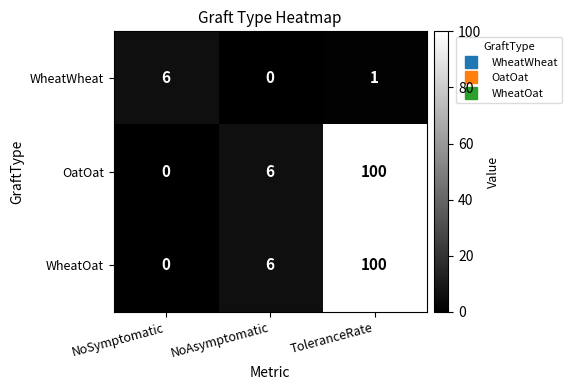

List the labels in order of OatOat value, smallest first.

NoSymptomatic, NoAsymptomatic, ToleranceRate